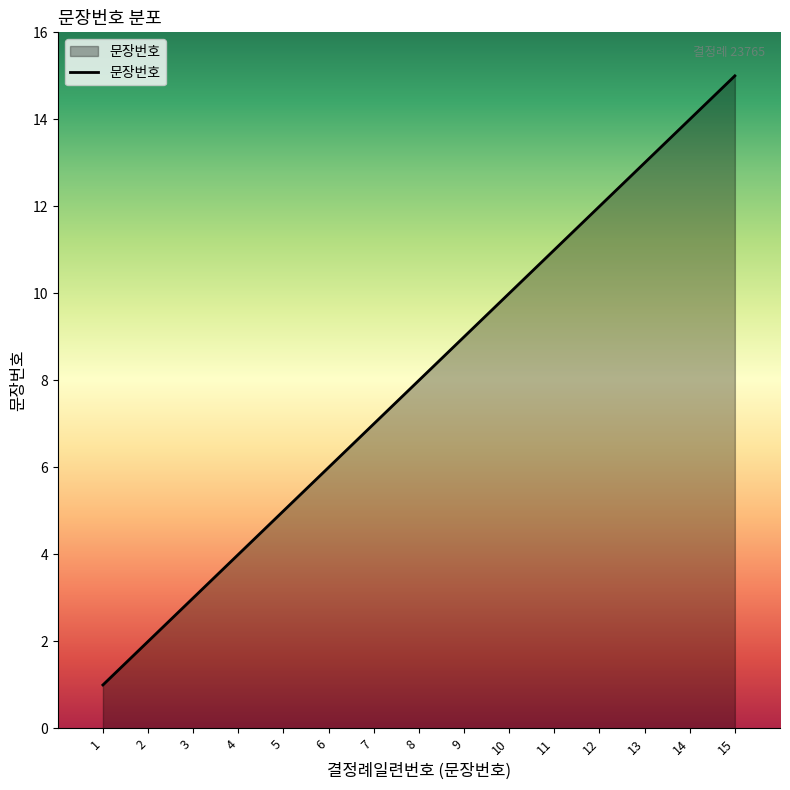

What is the greatest value displayed?

15